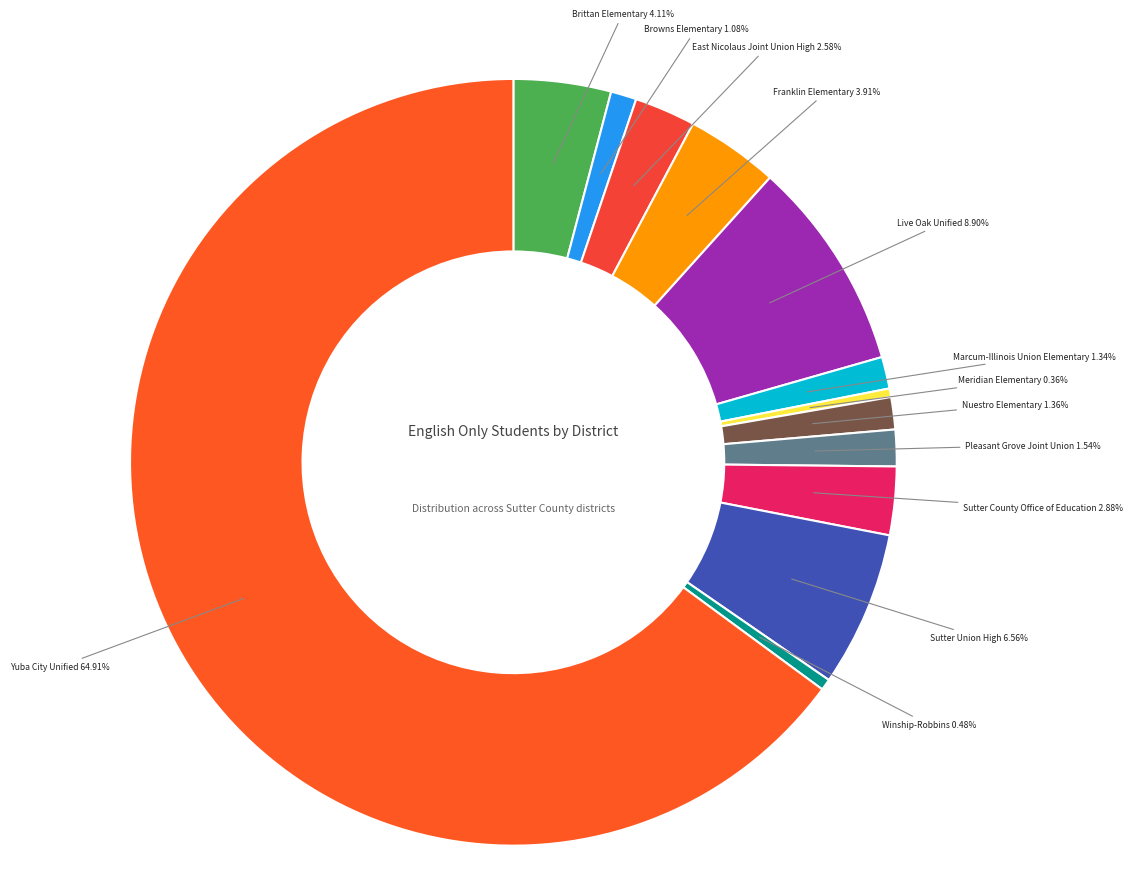

How many slices are in this pie chart?

13